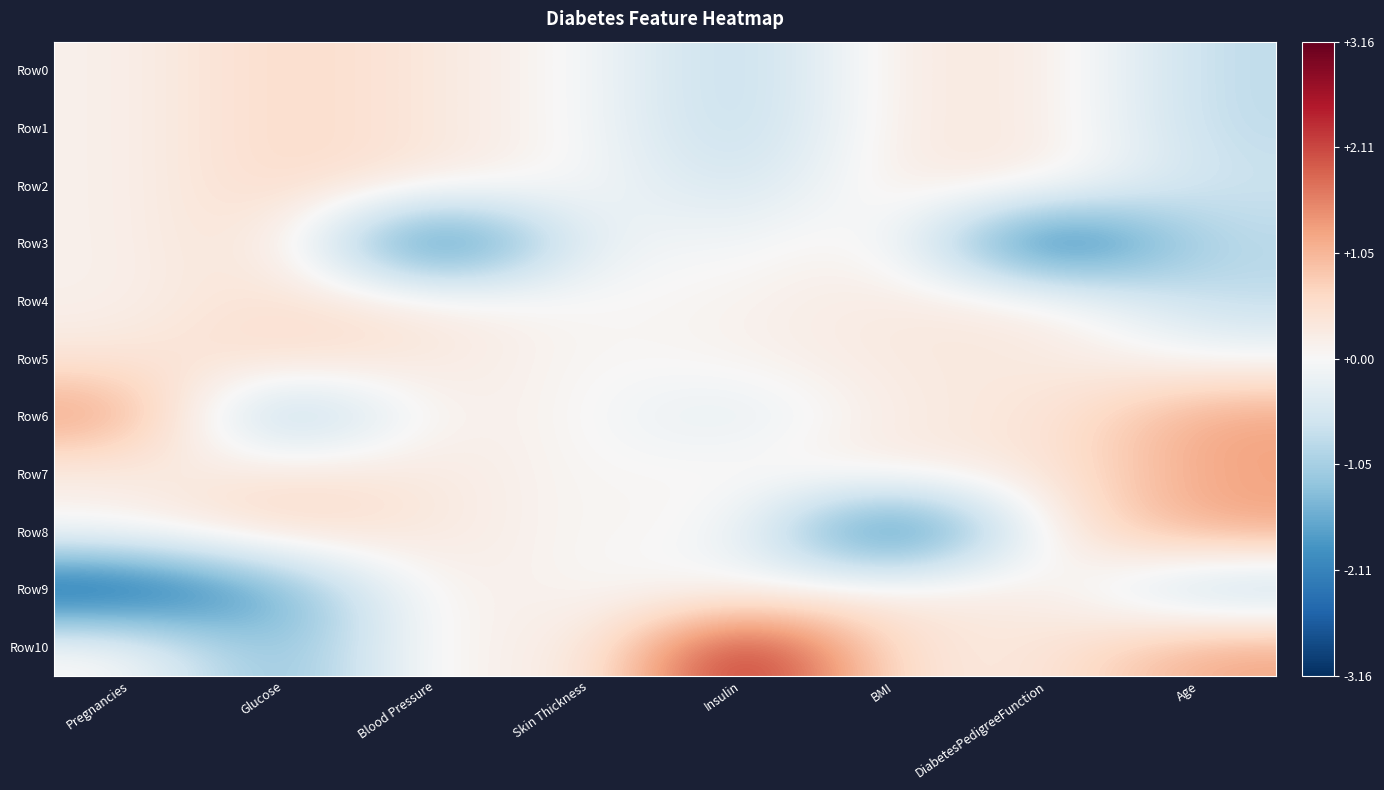

Which series has the widest spread of values?

Row10